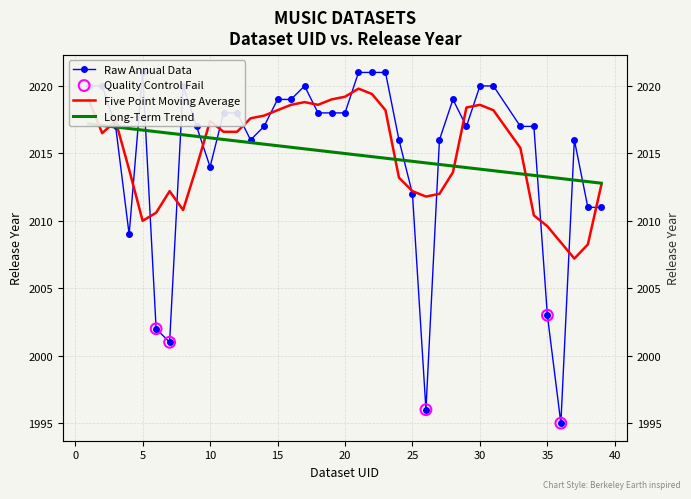

Approximately how many times larger is the value at 28 compared to 9?

1.0